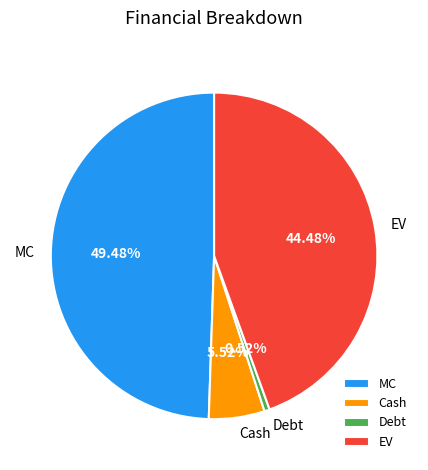

Combined, do Cash and Debt account for over 50%?

No